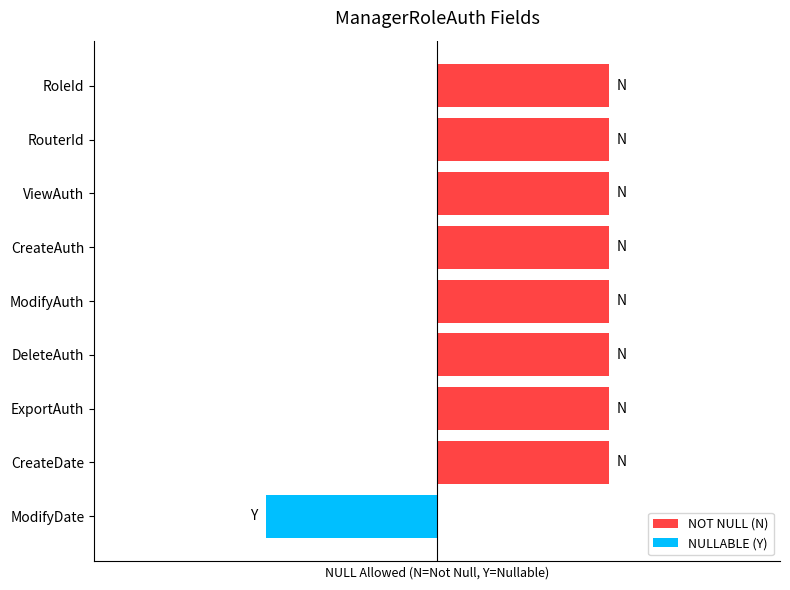

What is the total value across all series at ExportAuth?

1